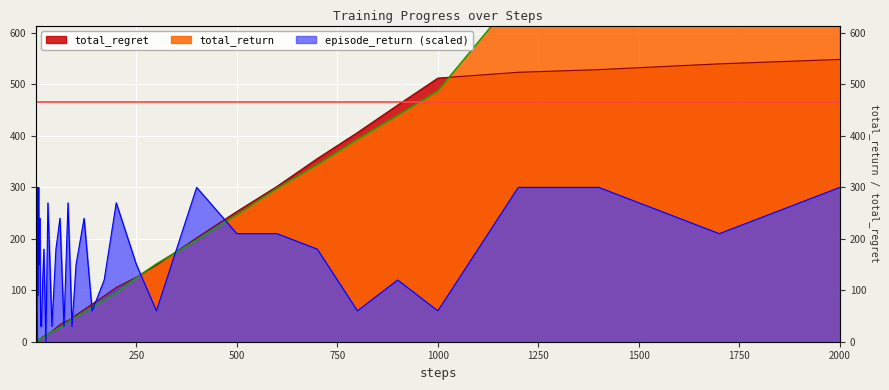

How many data points in total_regret are less than 41?

20